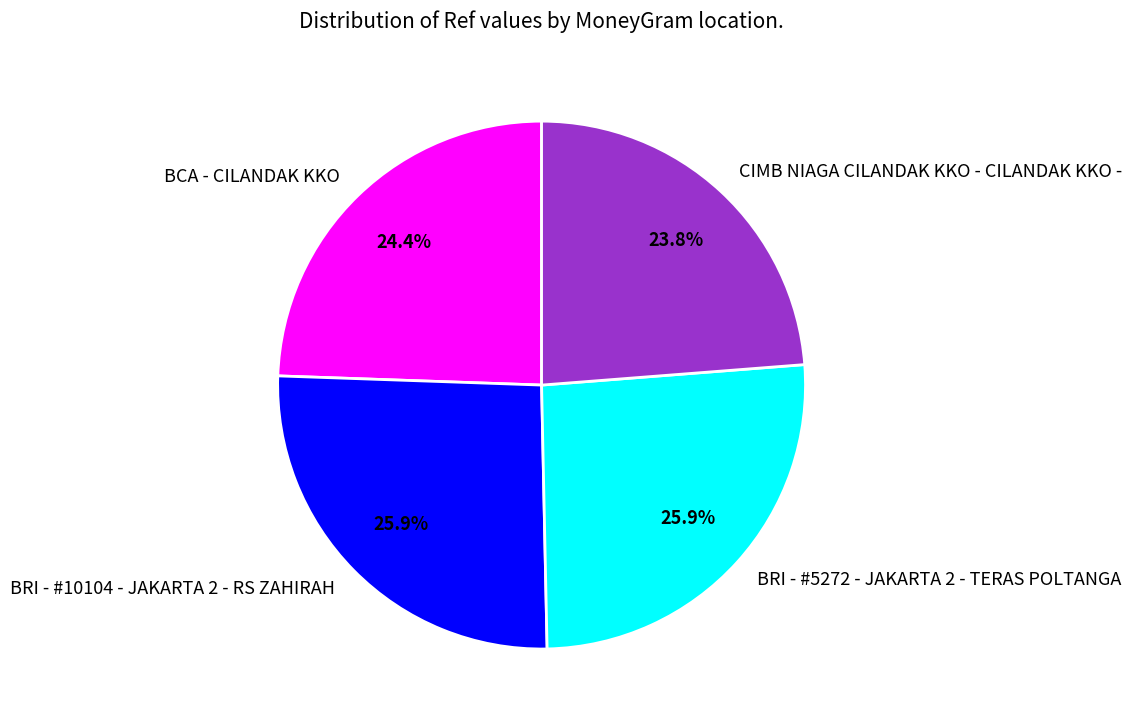

What is the smallest slice in the pie chart?

CIMB NIAGA CILANDAK KKO - CILANDAK KKO -